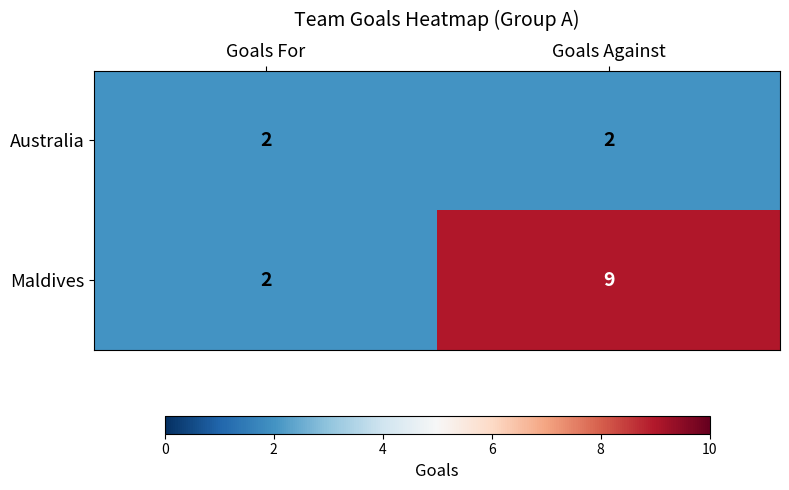

What is the difference between the Maldives values at Goals Against and Goals For?

7